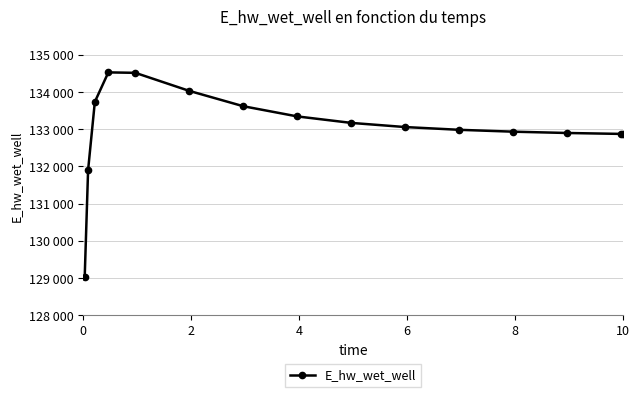

Is this an area chart (filled region under the line)?

No